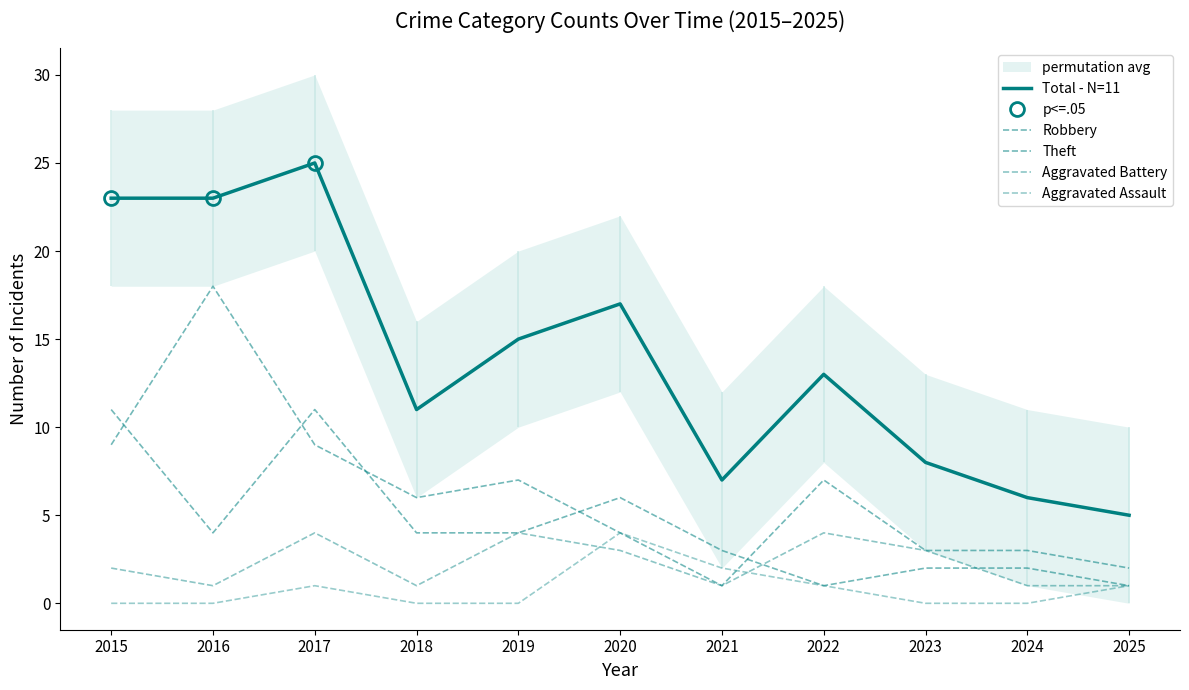

How many interior local peaks does the Total - N=11 series have?

3